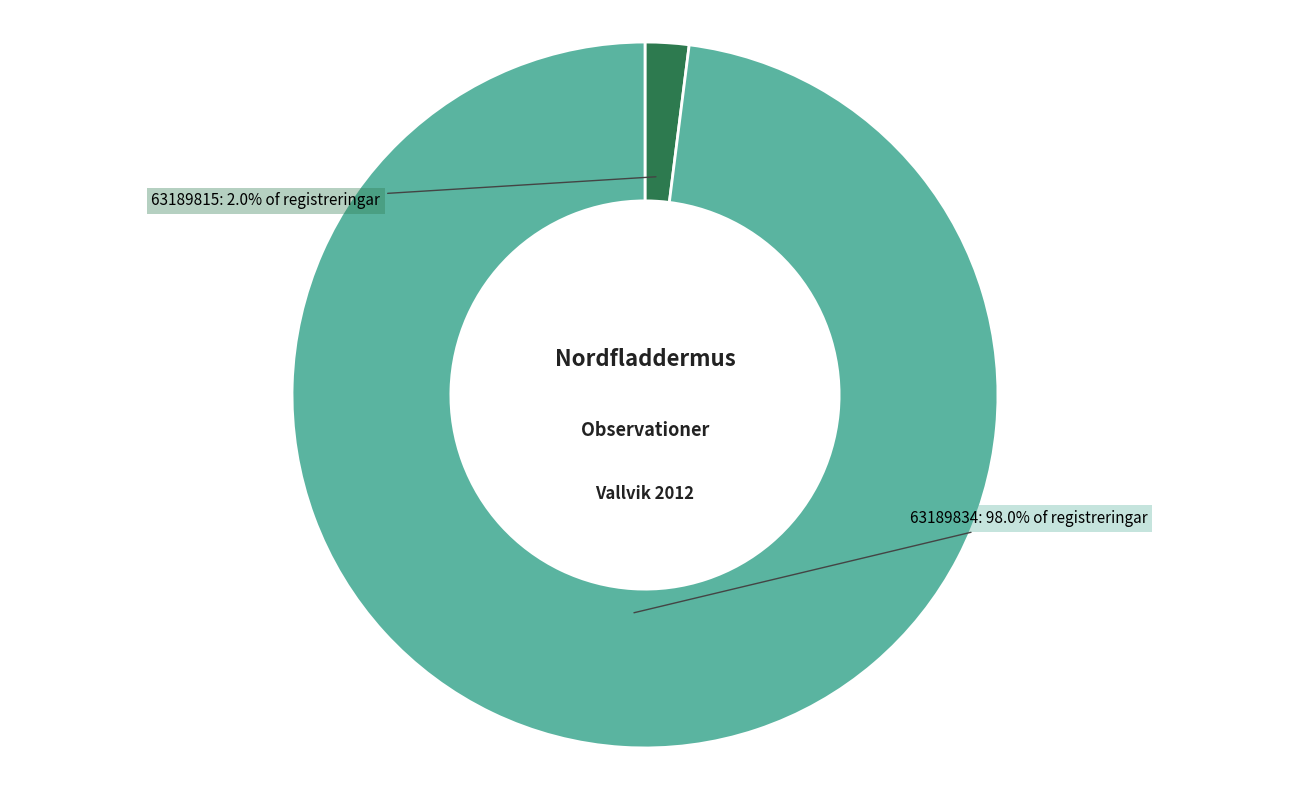

What is the largest slice in the pie chart?

63189834